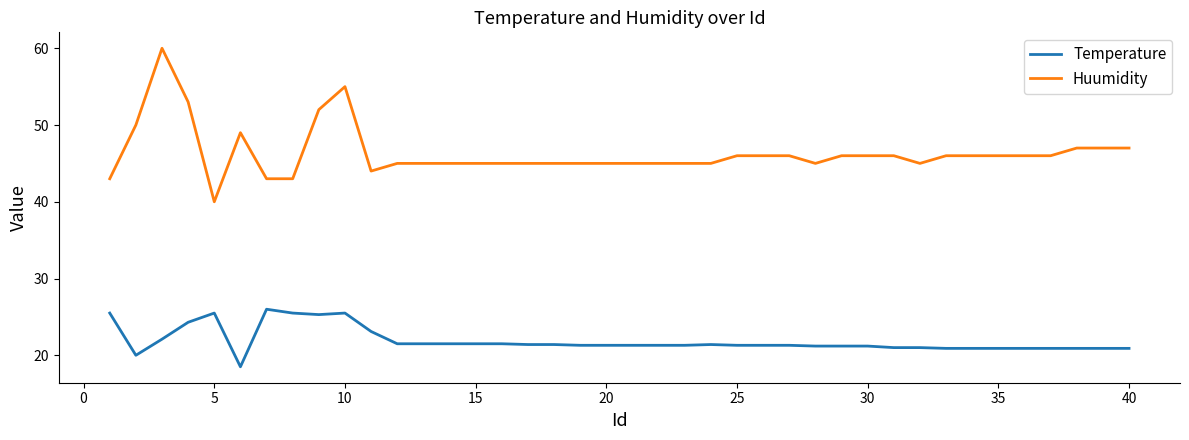

What is the maximum value for Temperature?

26.0